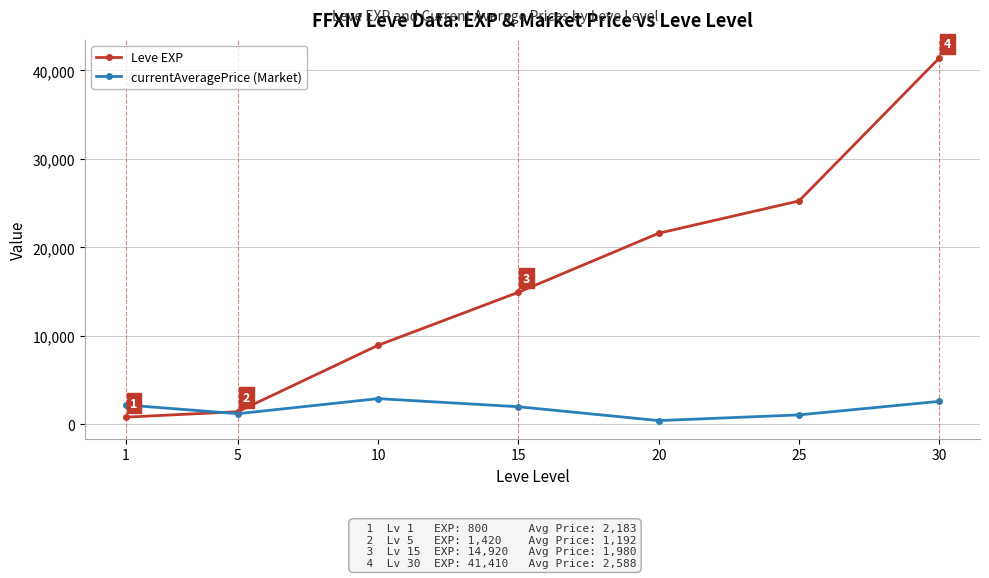

What is the difference between the maximum and minimum values in the Leve EXP series?

40610.0